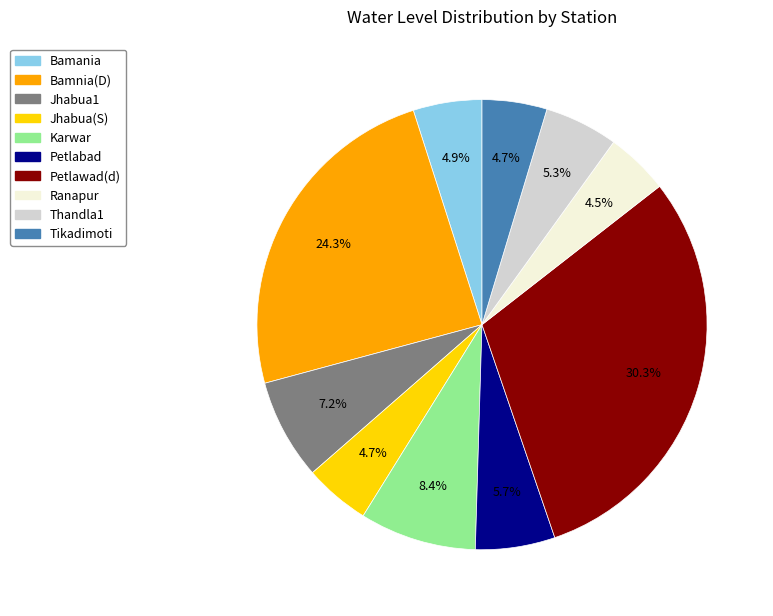

Which has a higher value, Thandla1 or Petlawad(d)?

Petlawad(d)